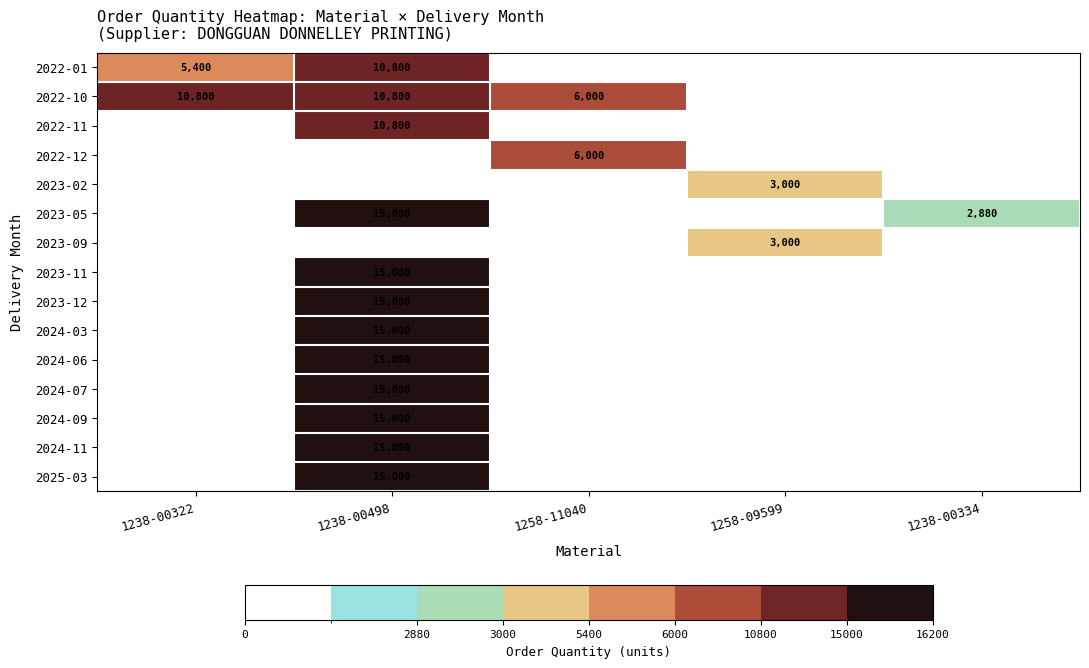

True or false: 2024-03 has a value of 19655 at 1238-00498.

False